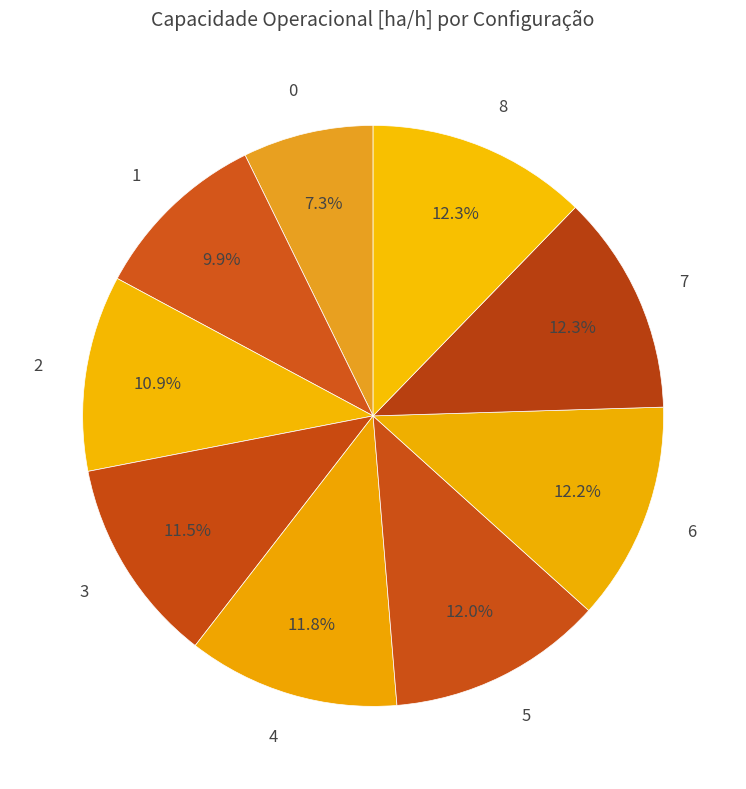

To the nearest percent, what is the difference between the largest and smallest slice percentages?

5%